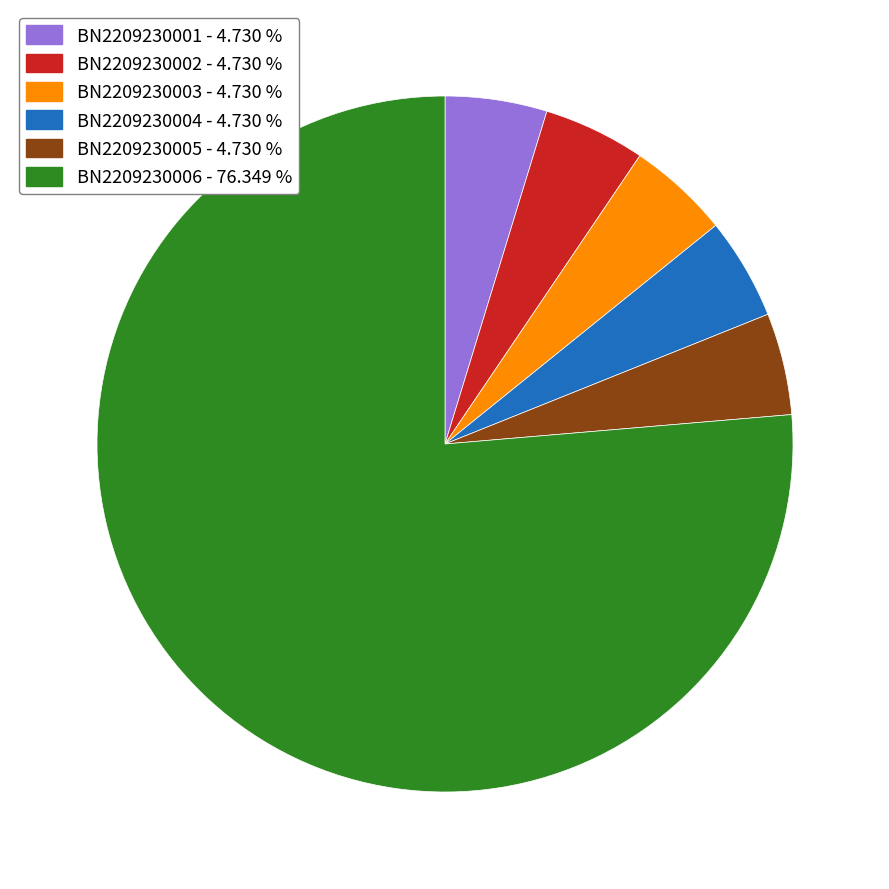

Which slice is the largest?

BN2209230006